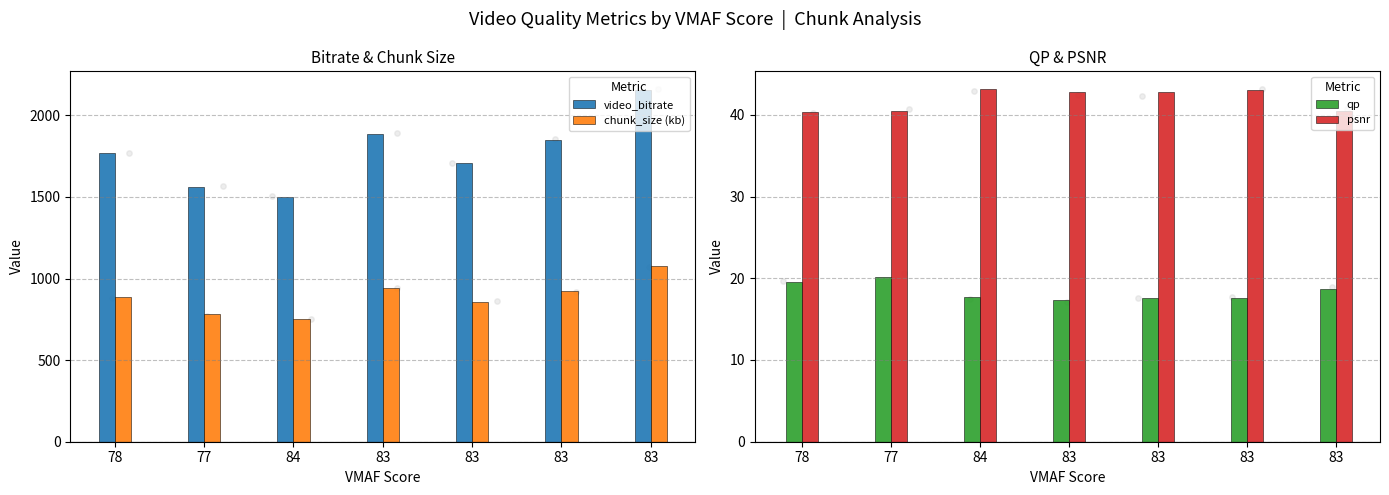

What are all the series names shown in the legend?

video_bitrate, chunk_size (kb), qp, psnr